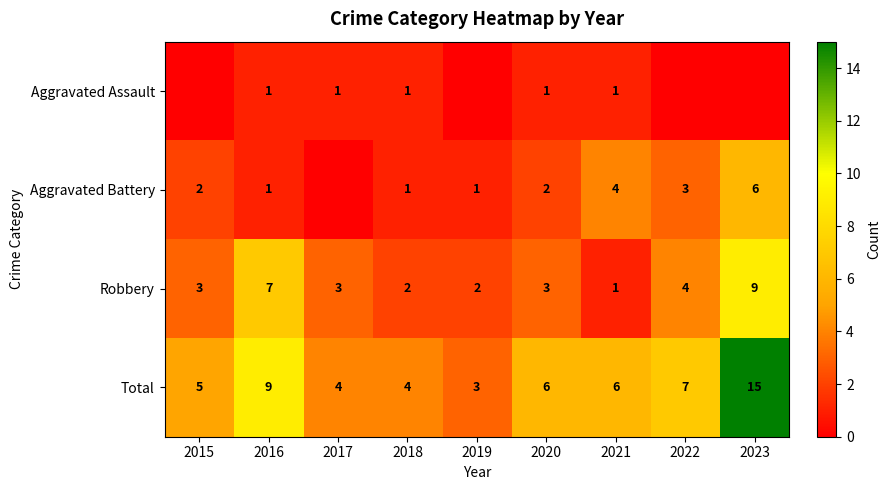

Count the number of categories in the chart.

9